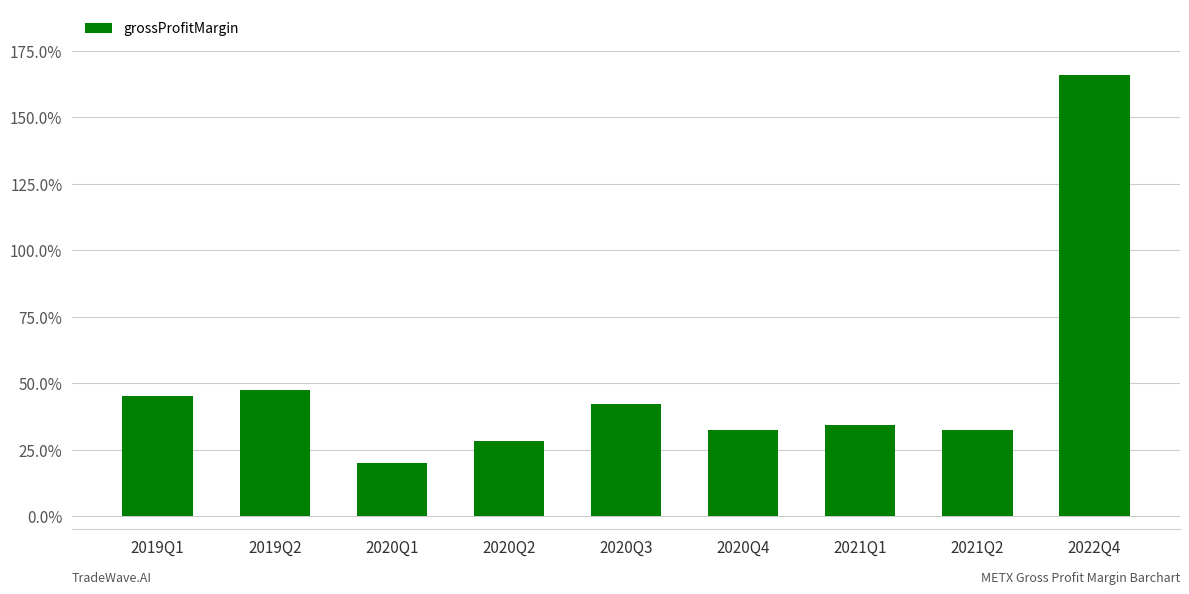

What is the minimum value shown in the chart?

0.2